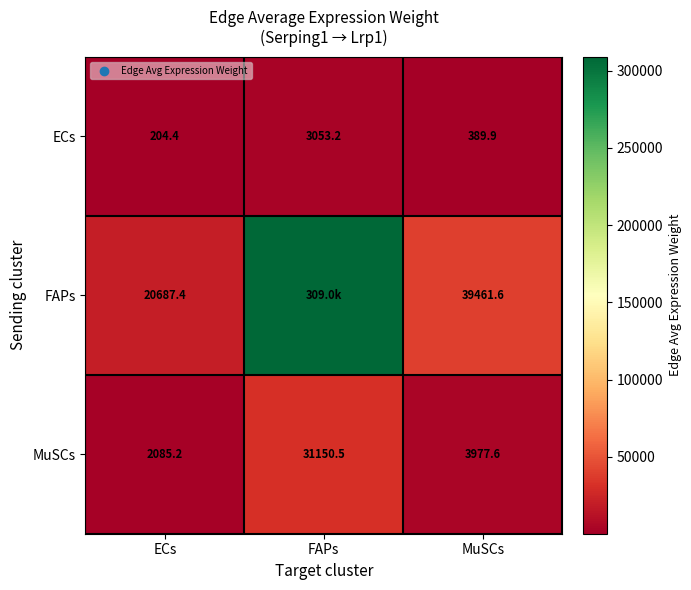

Is it true that ECs equals 204.4 at ECs?

True